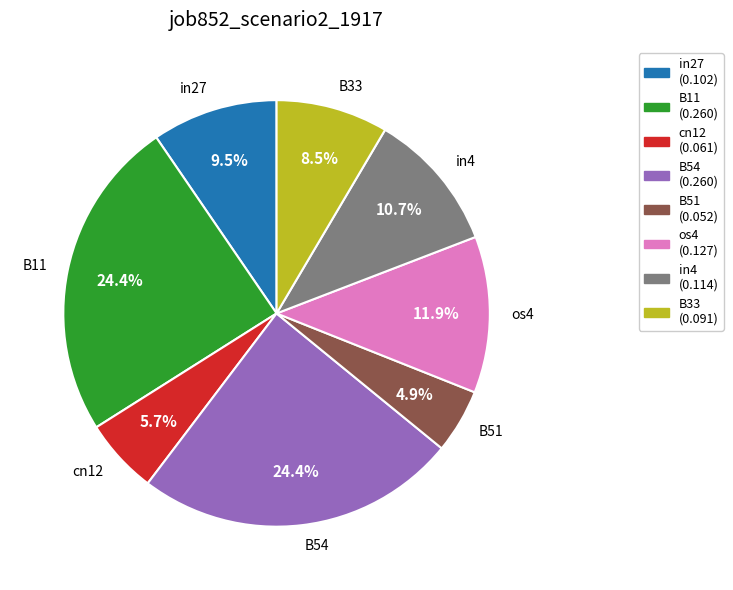

Does any single category account for the majority?

No